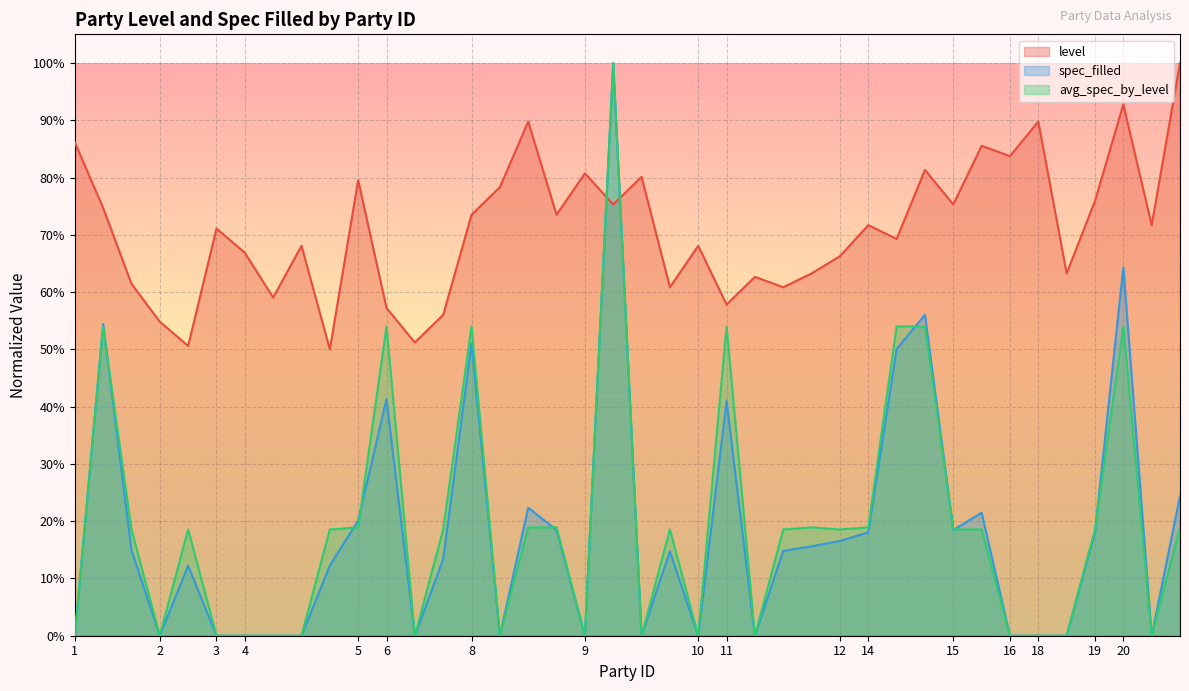

Is it true that avg_spec_by_level equals 0.1 at 15?

False